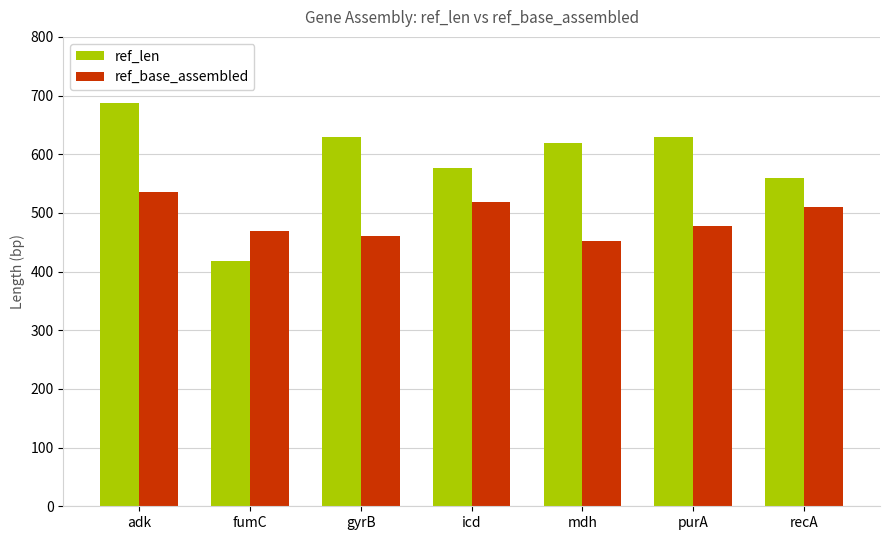

Where is ref_len nearest to the value 553?

recA